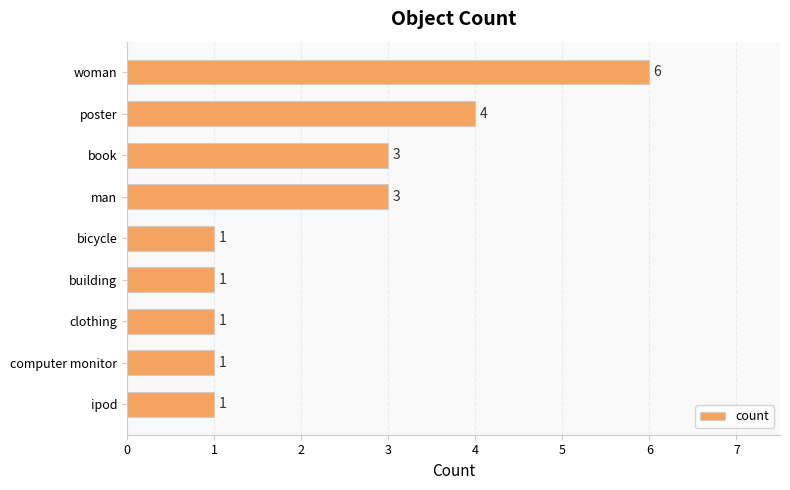

The chart shows a value of 3 at book. True or false?

True